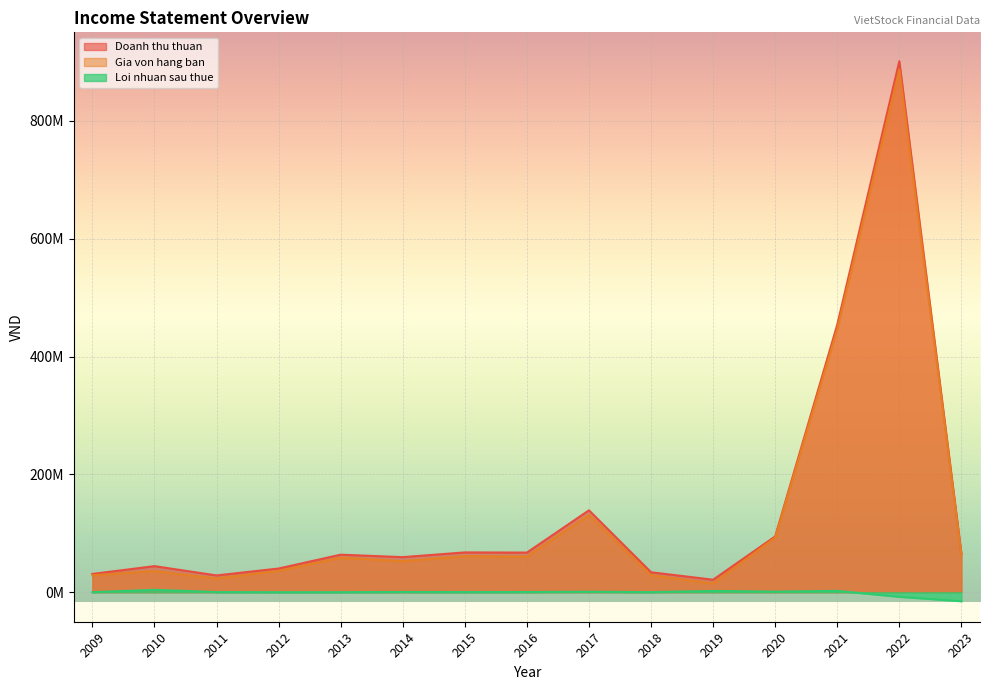

Reading left to right, list all the values displayed in this chart.

Doanh thu thuan: 2009=31097156	2010=44329285	2011=28542468	2012=40277400	2013=63768740	2014=59583985	2015=67603311	2016=67324628	2017=139022376	2018=33924171	2019=21271370	2020=94733944	2021=453773143	2022=901045924	2023=65473634
Gia von hang ban: 2009=28816787	2010=35990147	2011=23277088	2012=36347494	2013=58601287	2014=52696743	2015=61331890	2016=60441877	2017=131044040	2018=28874681	2019=14870239	2020=92747459	2021=446189418	2022=886599590	2023=63929482
Loi nhuan sau thue: 2009=158937	2010=4075366	2011=311626	2012=100003	2013=148840	2014=495255	2015=303136	2016=401522	2017=863716	2018=253525	2019=2231933	2020=1056089	2021=2349460	2022=-7639452	2023=-15176044